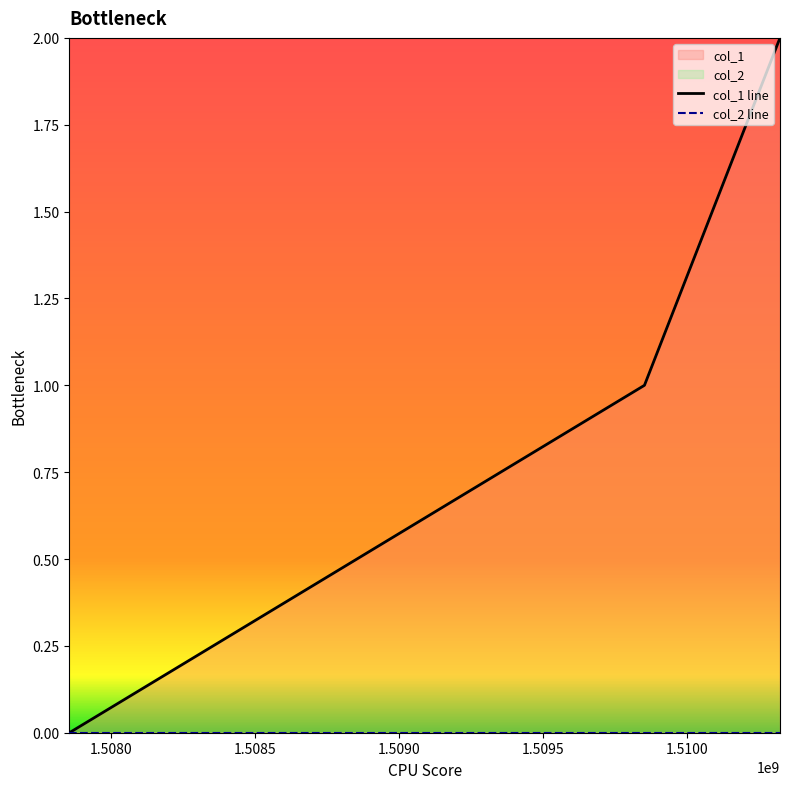

What is the sum of the values at 1509851288 and 1507855083?

1